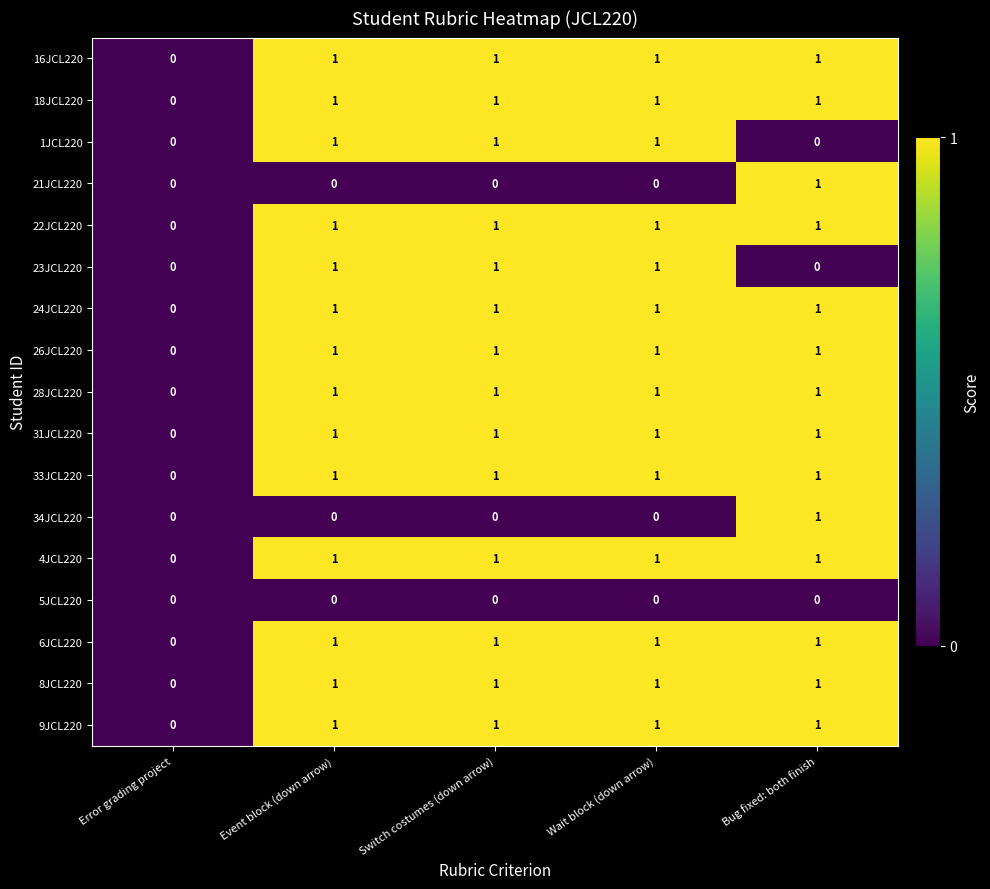

How many data points does each series have?

5